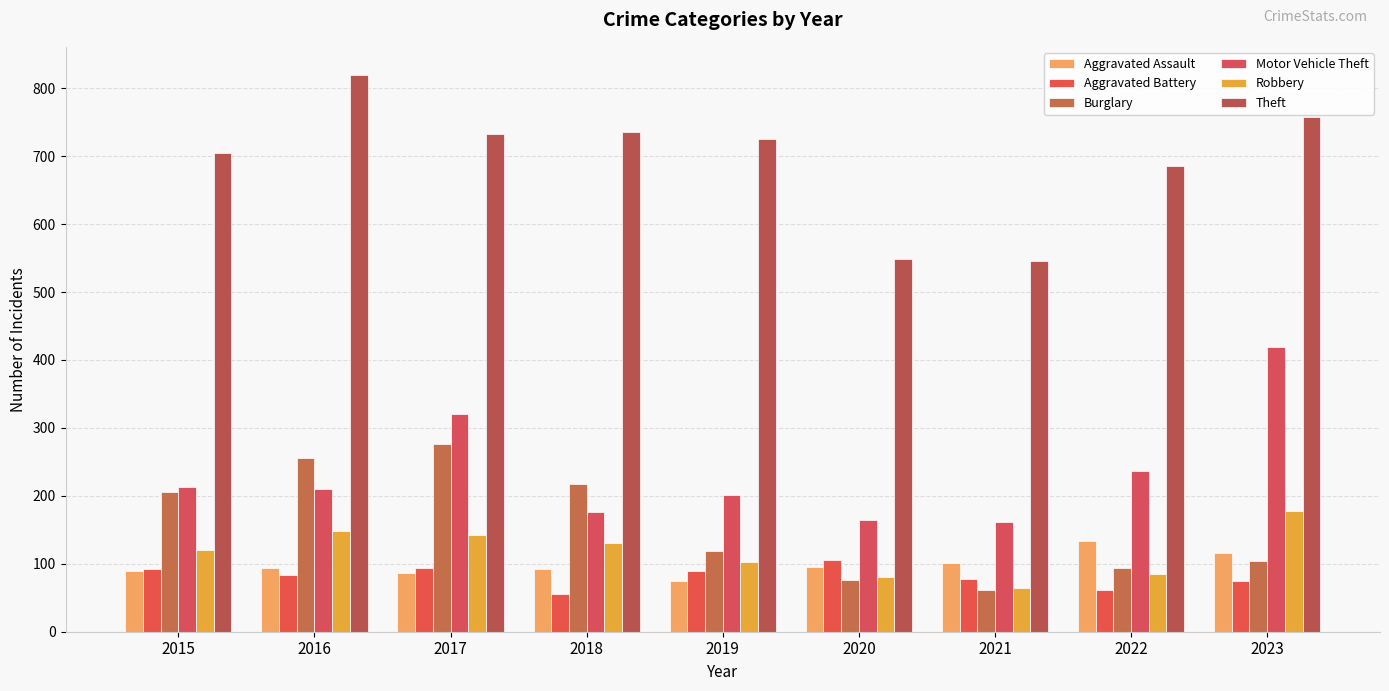

Is it true that Aggravated Battery equals 55 at 2018?

True